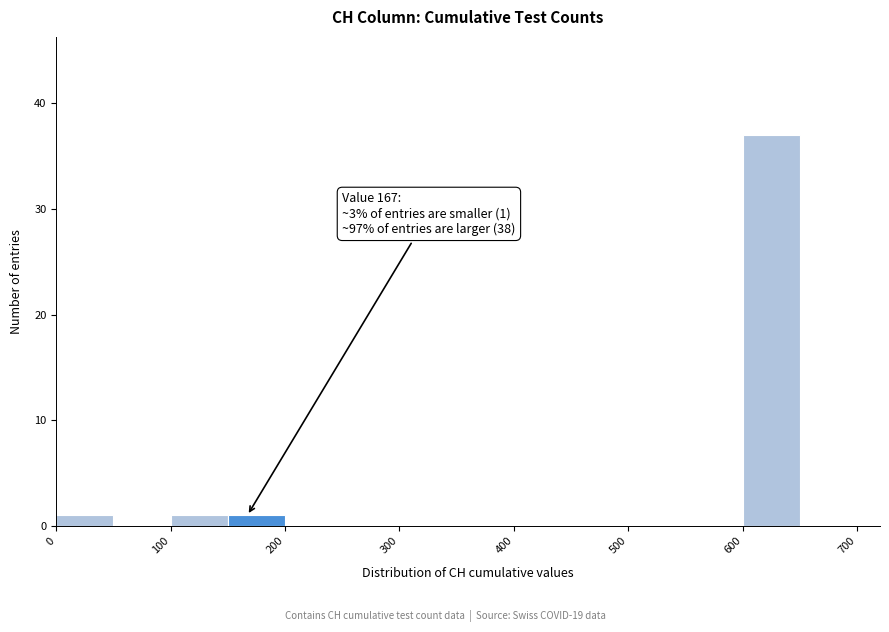

Over which range of the x-axis is the bar tallest?

600 to 650